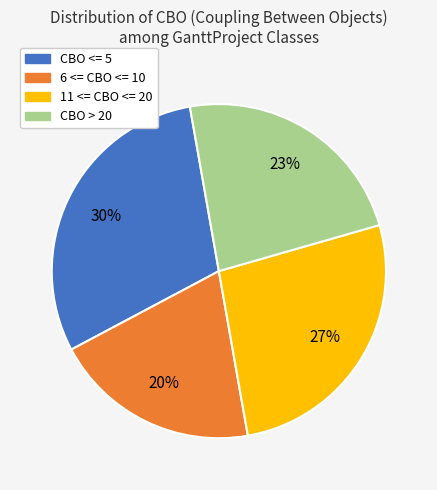

Which has a higher value, CBO <= 5 or 11 <= CBO <= 20?

CBO <= 5